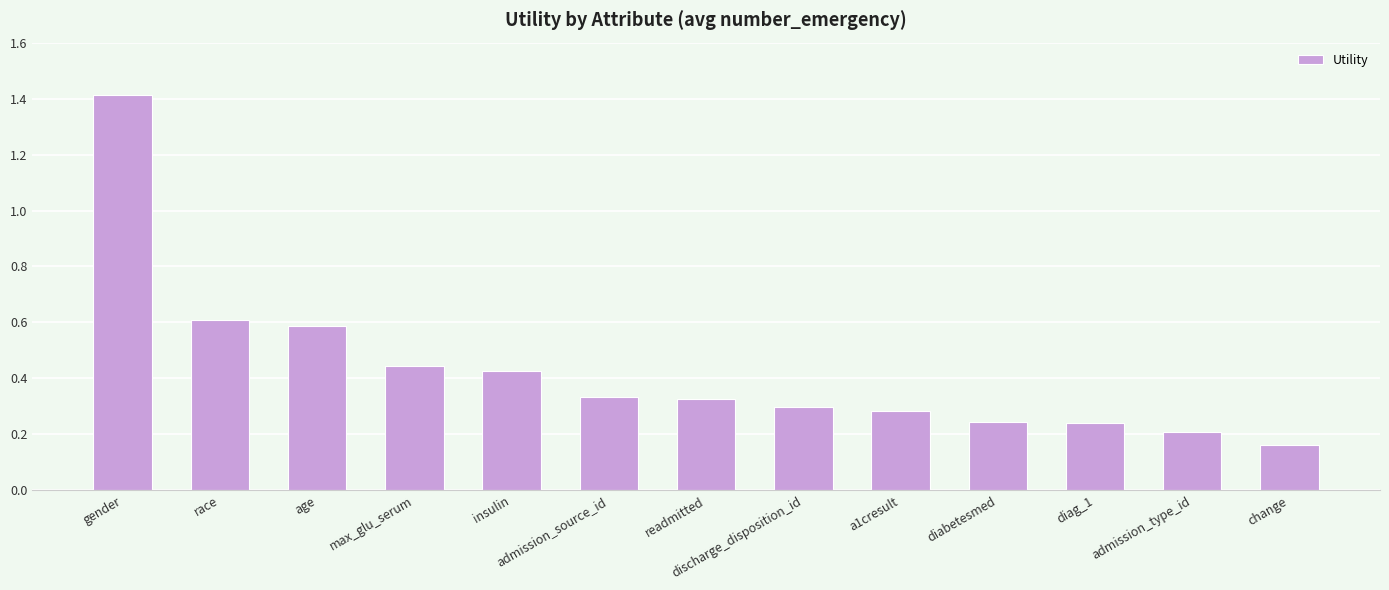

What is the sum of the values at discharge_disposition_id and gender?

1.7